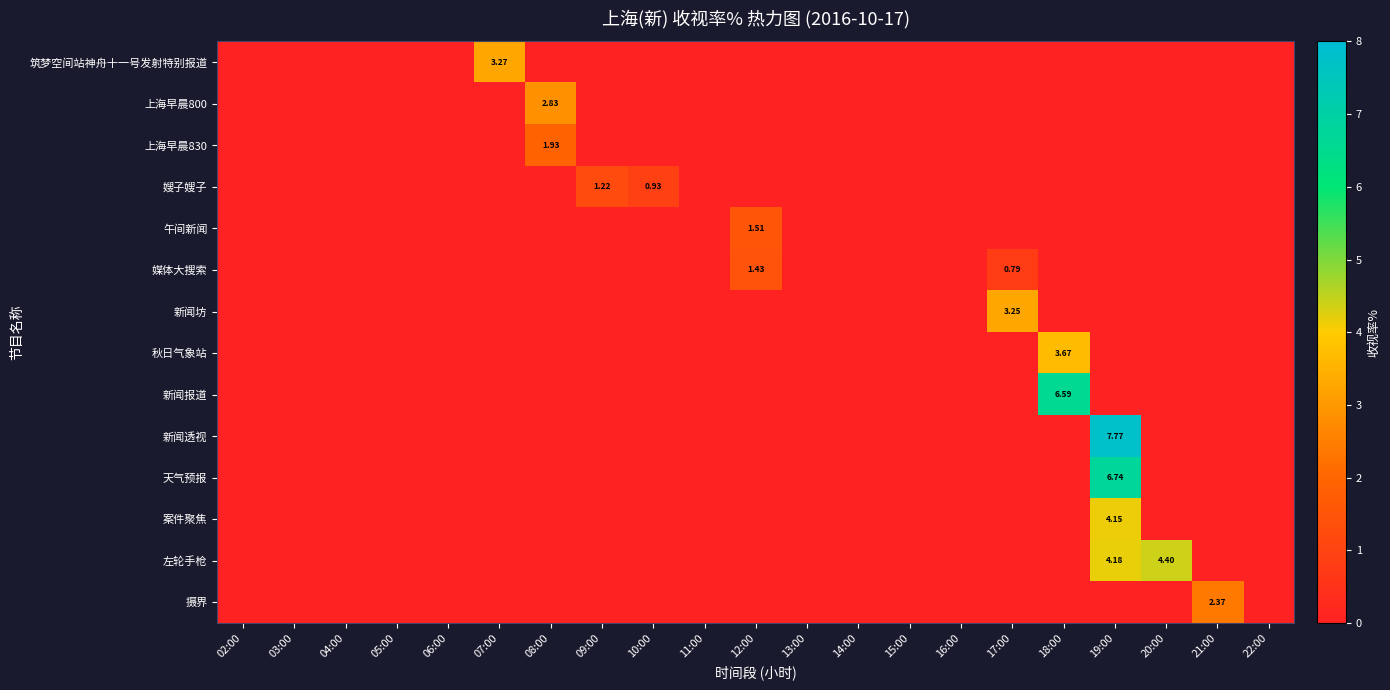

At how many categories does at least one series exceed 0?

10